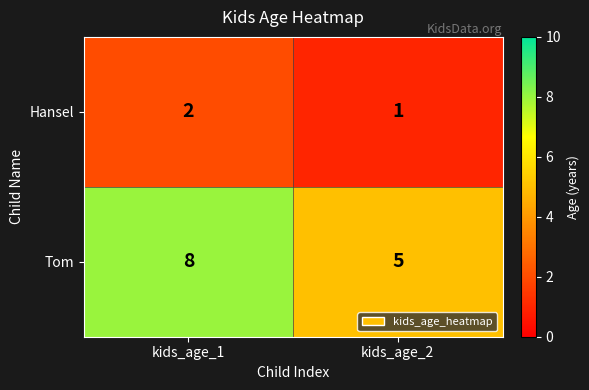

Count the number of data series in this chart.

2